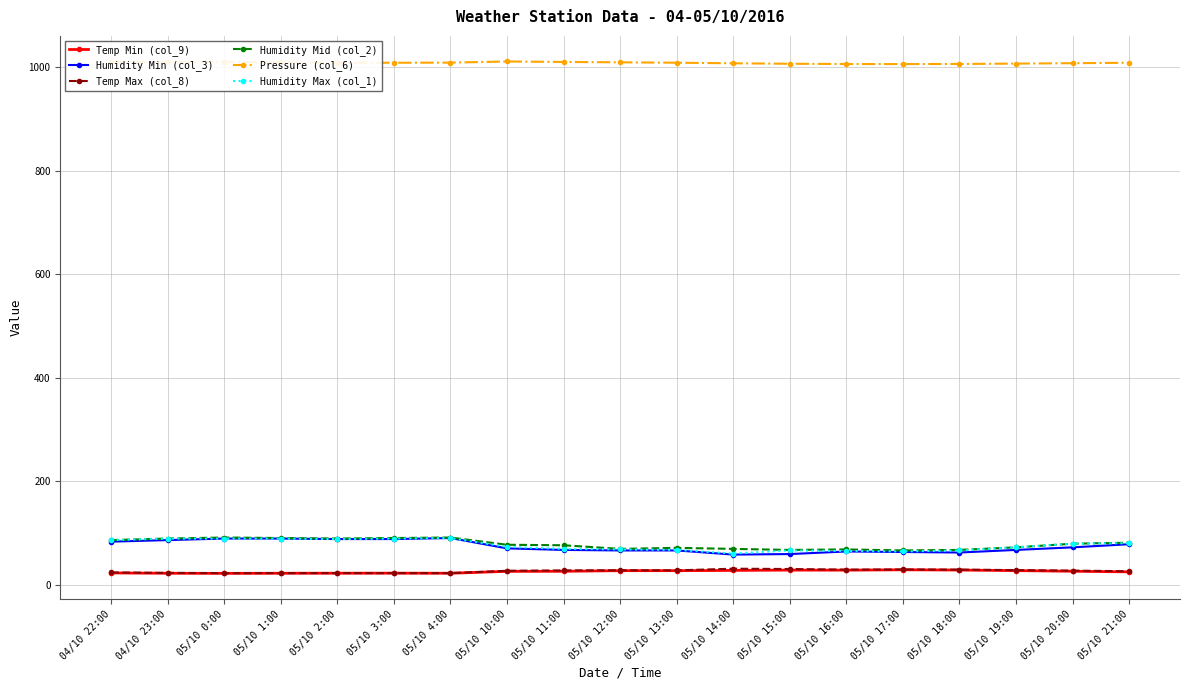

What is the sum of all Humidity Max (col_1) values?

1449.0